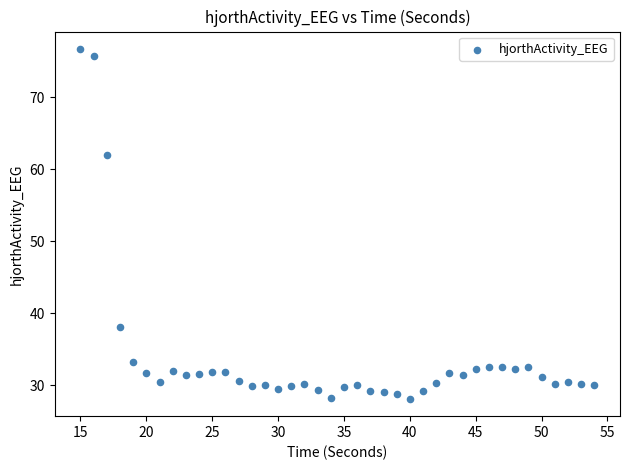

What Y value in the scatter plot is closest to 52?

62.0